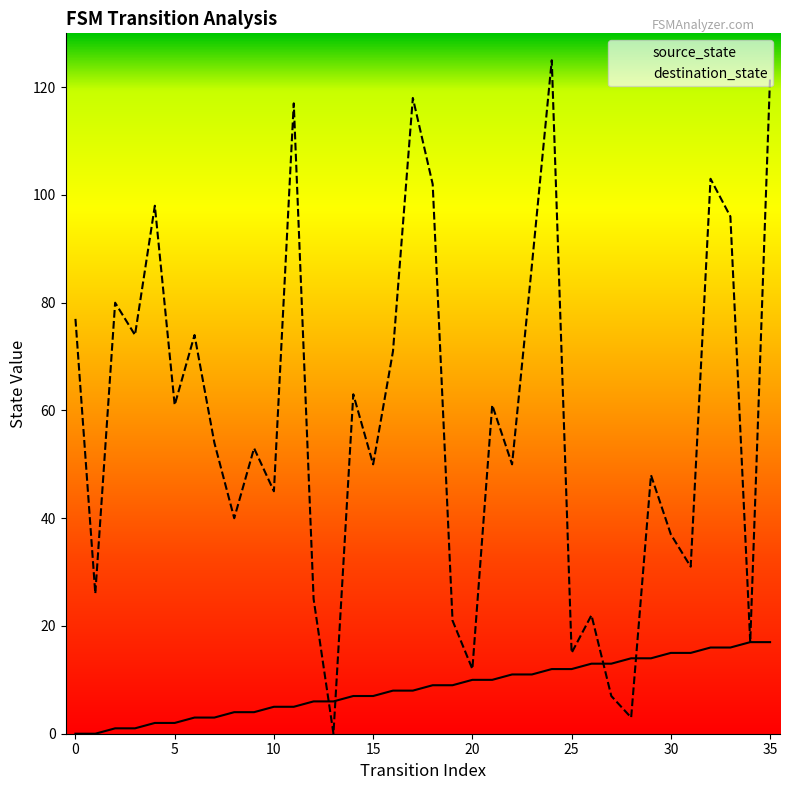

What are all the series names shown in the legend?

source_state, destination_state